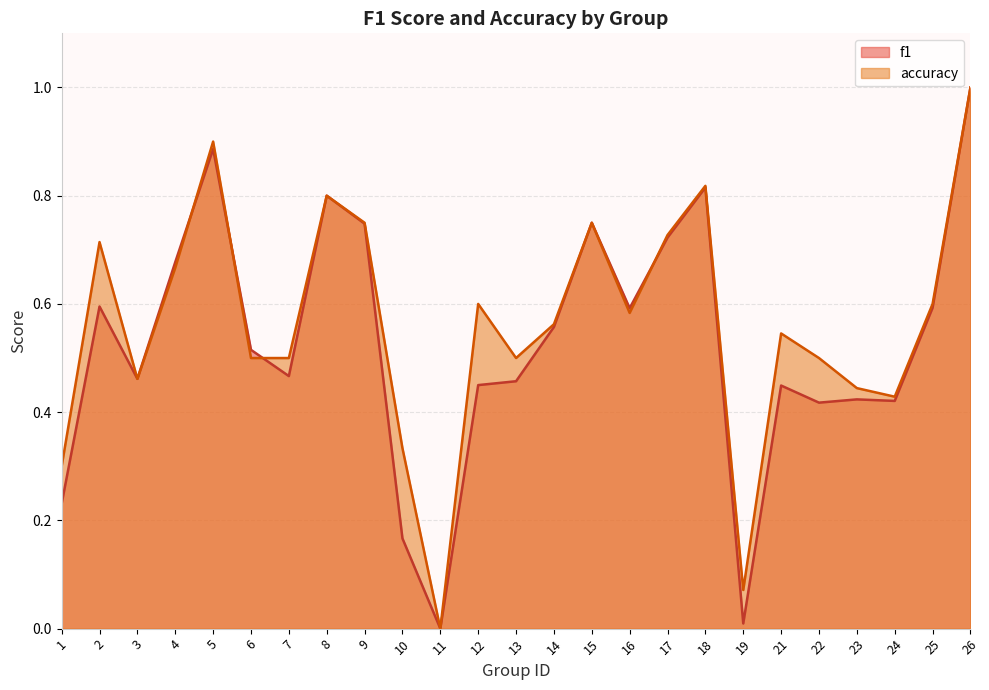

What is the value of the accuracy point at the 1st from the left?

0.3